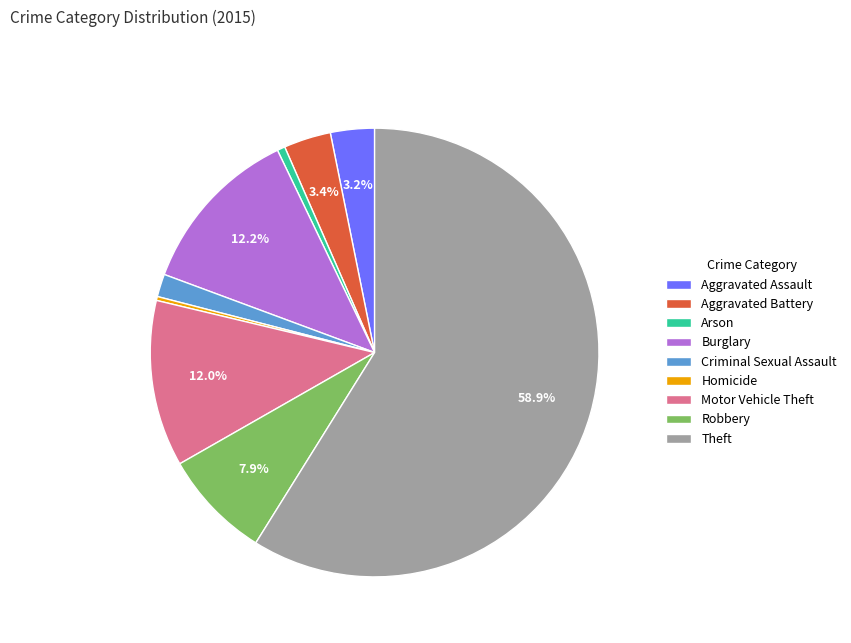

How many segments does this pie chart have?

9